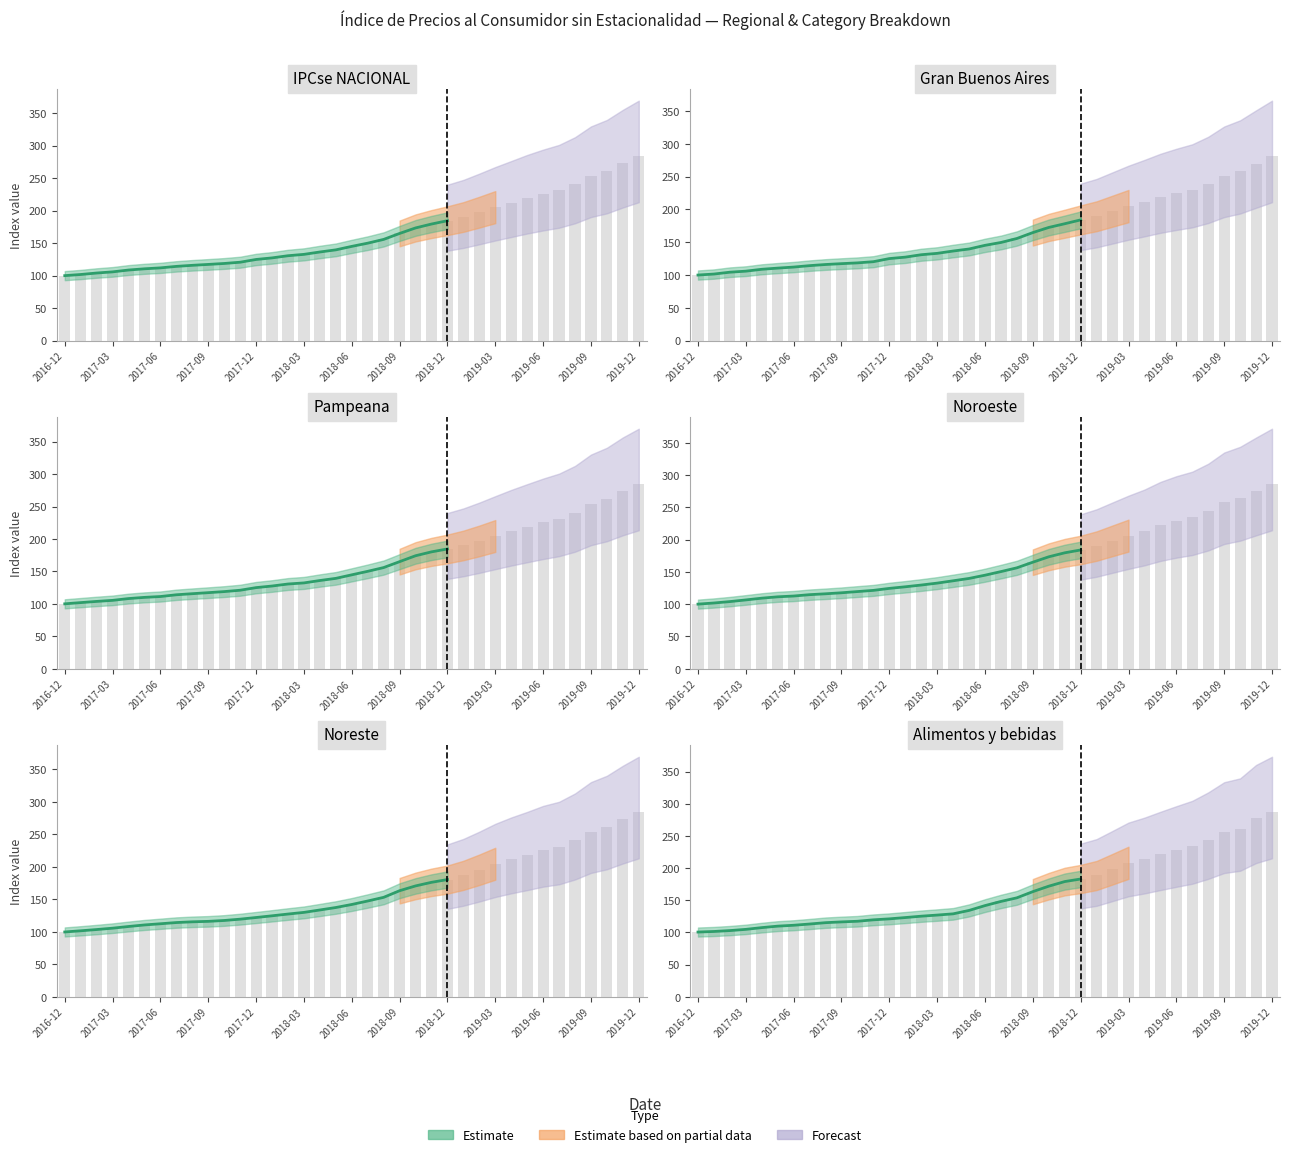

Which label corresponds to the smallest value in the chart?

2016-12